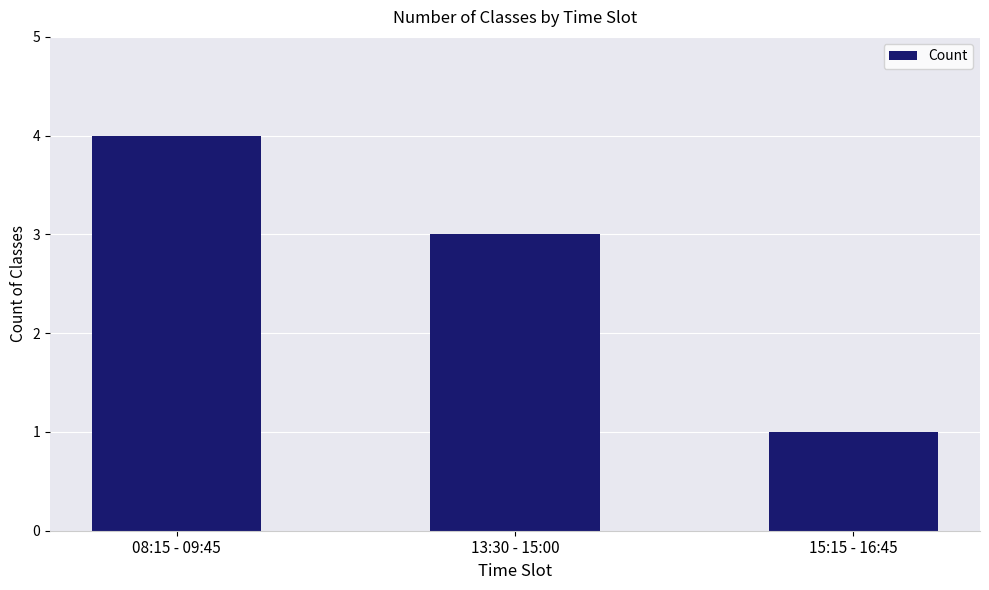

What is the label of the 3rd bar from the right?

08:15 - 09:45